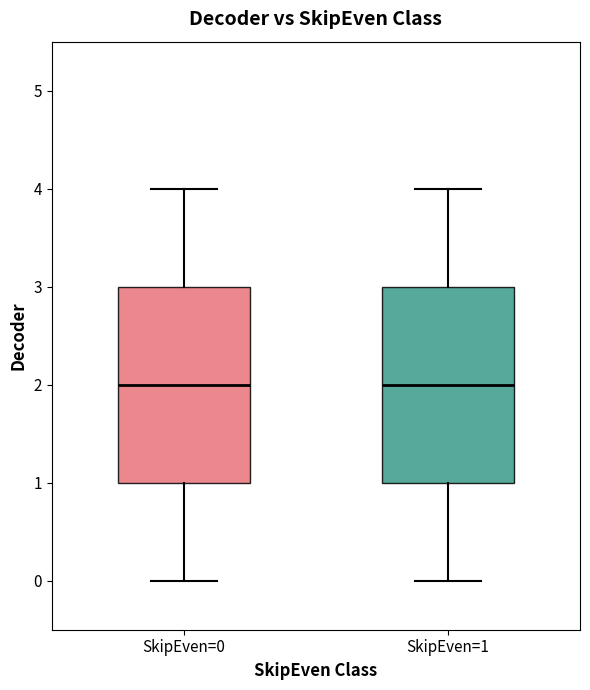

Reading left to right, read every box against the y-axis: the position of its median line, the range the box covers, and the ends of its whiskers. The values are not printed on the chart, so give them approximately, as read against the axis.

SkipEven=0: median 2, box 1 to 3, whiskers 0 to 4
SkipEven=1: median 2, box 1 to 3, whiskers 0 to 4